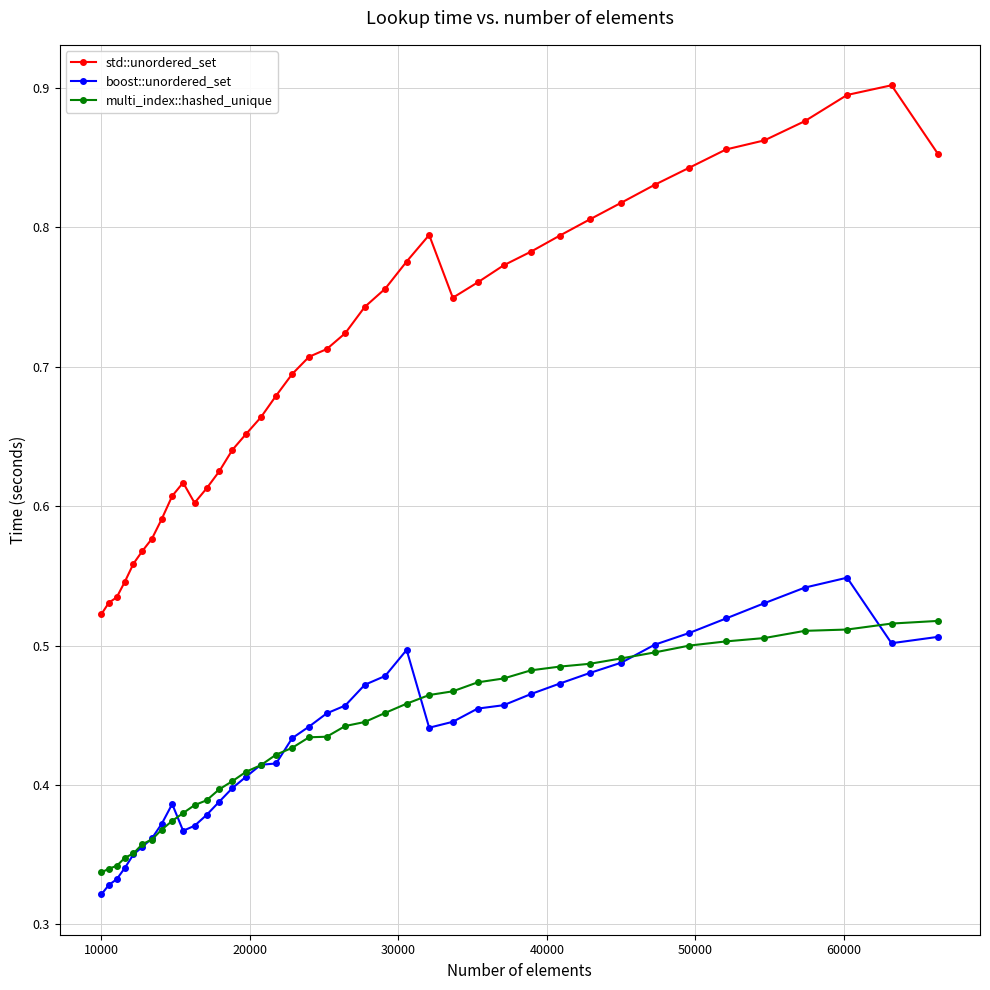

Which series has the largest total across all categories?

std::unordered_set